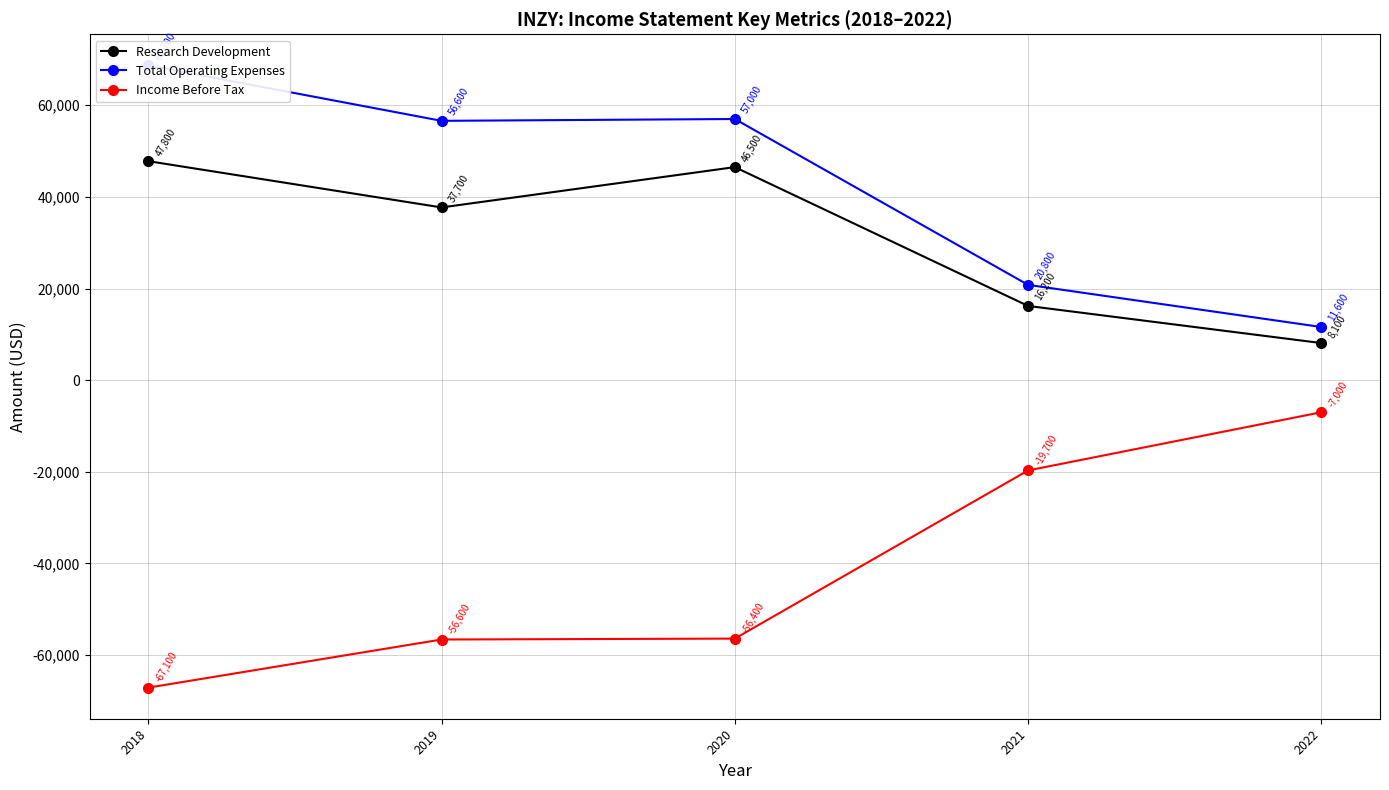

True or false: Income Before Tax has a value of -67100 at 2018.

True